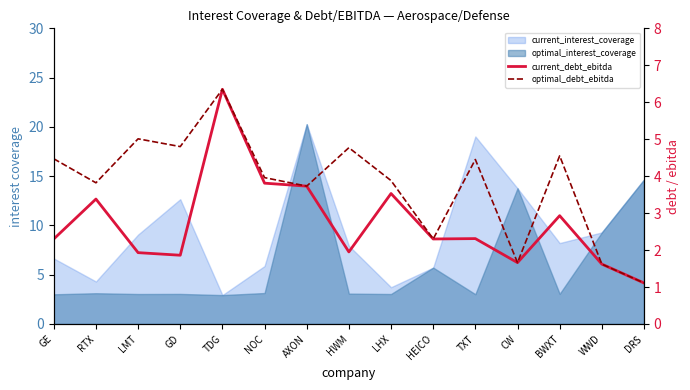

True or false: current_debt_ebitda and optimal_debt_ebitda intersect in this chart.

False